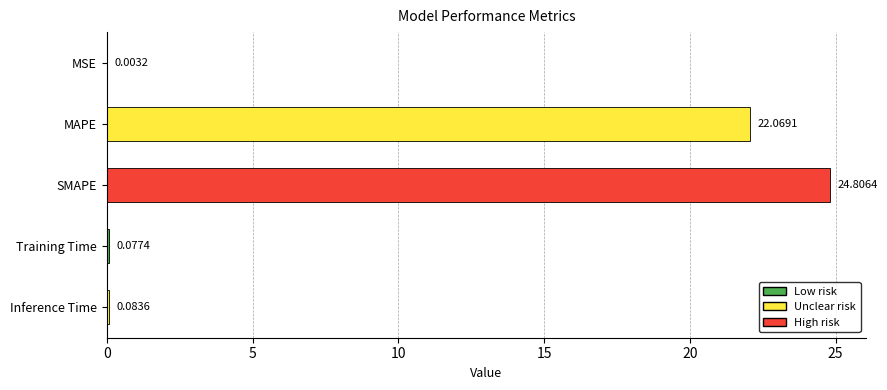

What is the sum of the values at MAPE and MSE?

22.1